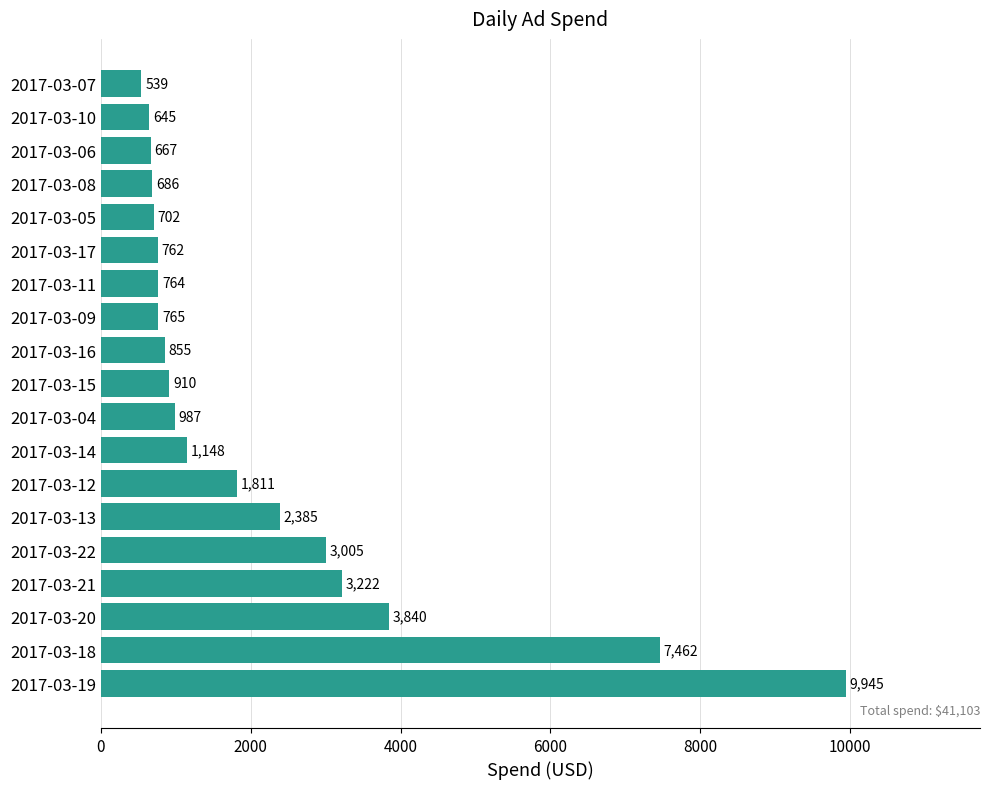

Rank the categories by value from highest to lowest.

2017-03-19, 2017-03-18, 2017-03-20, 2017-03-21, 2017-03-22, 2017-03-13, 2017-03-12, 2017-03-14, 2017-03-04, 2017-03-15, 2017-03-16, 2017-03-09, 2017-03-11, 2017-03-17, 2017-03-05, 2017-03-08, 2017-03-06, 2017-03-10, 2017-03-07